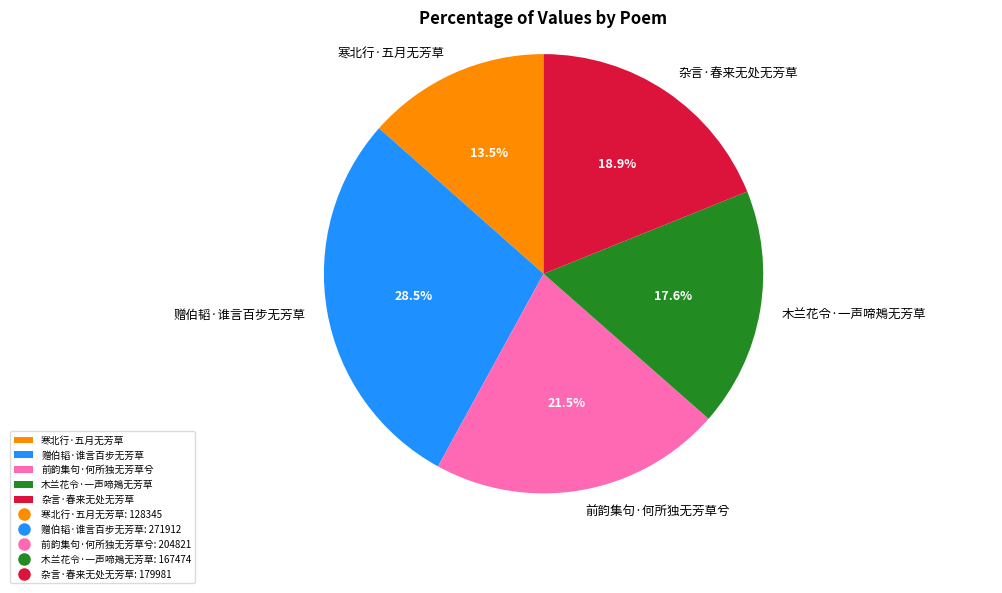

Does 杂言·春来无处无芳草 account for over 50% of the chart?

No